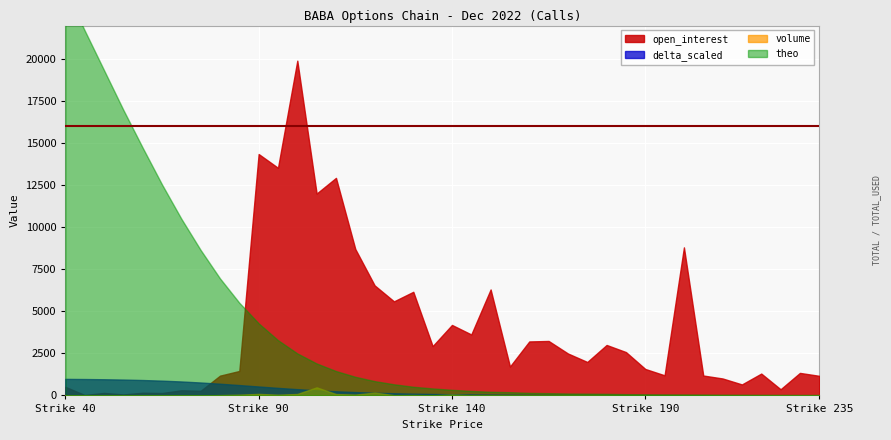

True or false: volume has more than 1 points higher than both neighbors.

True